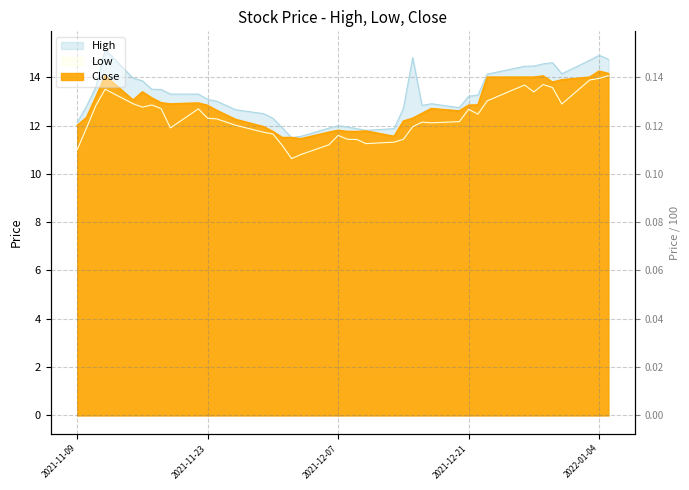

What is the sum of all Close values?

510.2